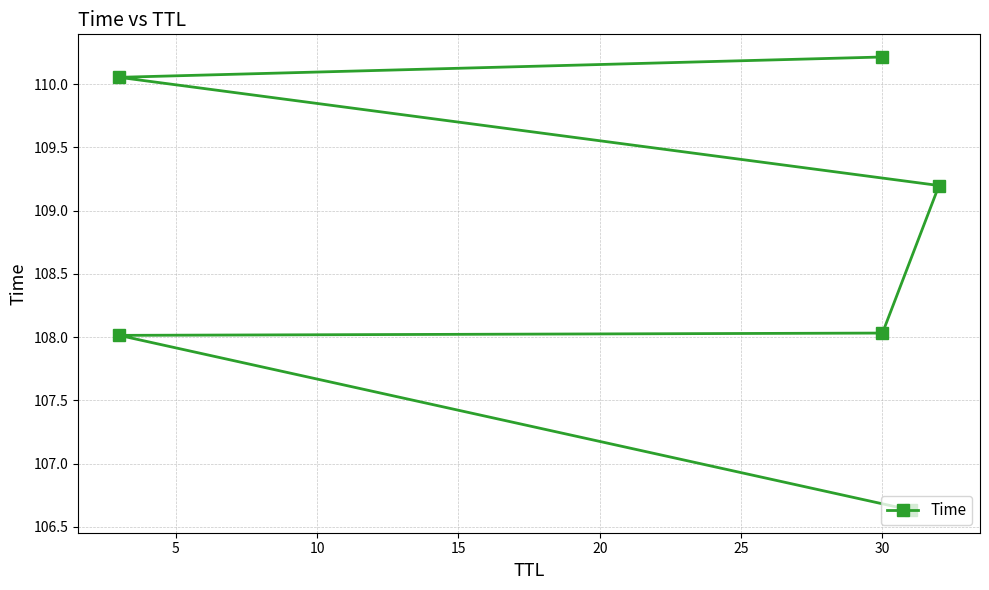

What is the difference between the values at 20 and 15?

0.9